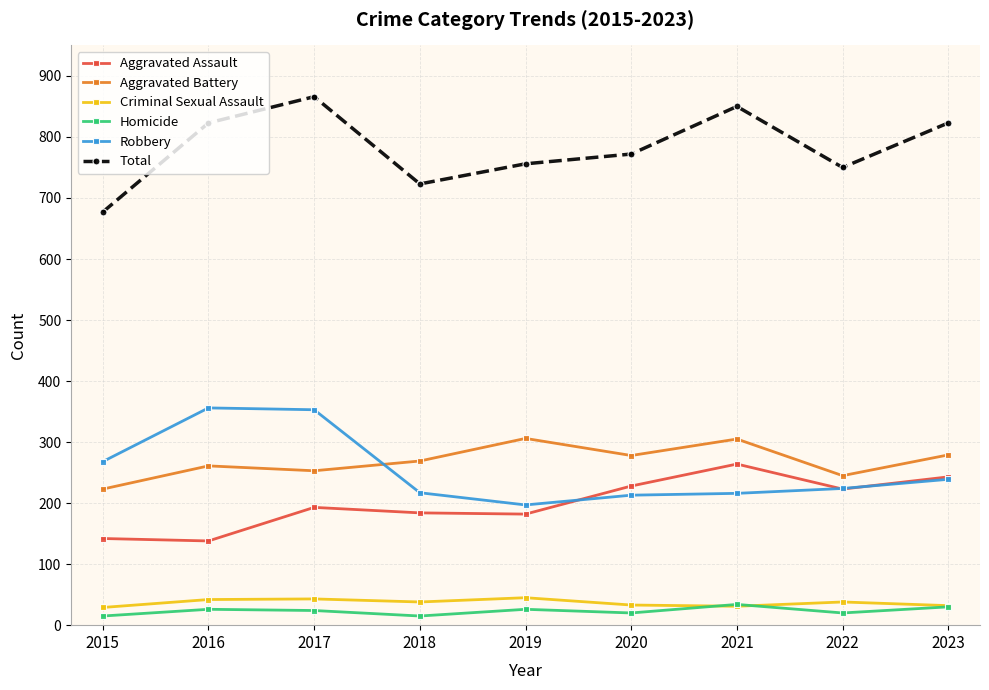

At how many categories does at least one series exceed 97?

9